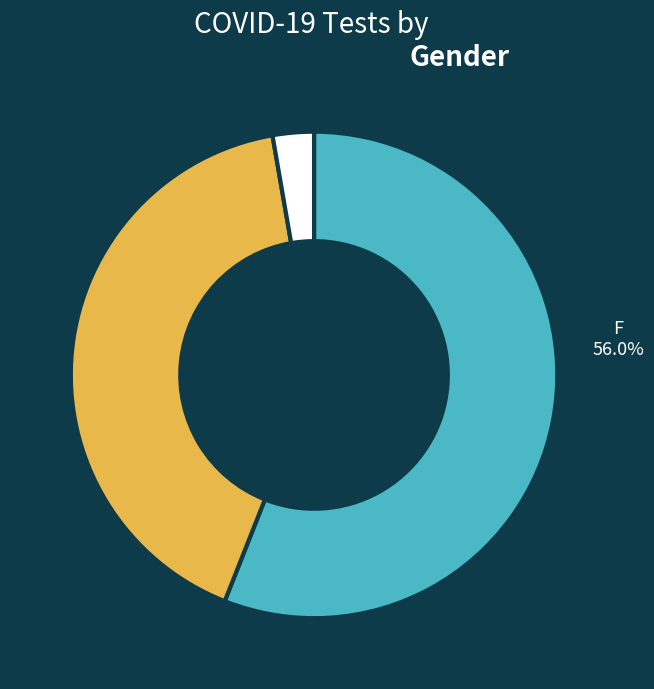

Combined, do F and M account for over 50%?

Yes